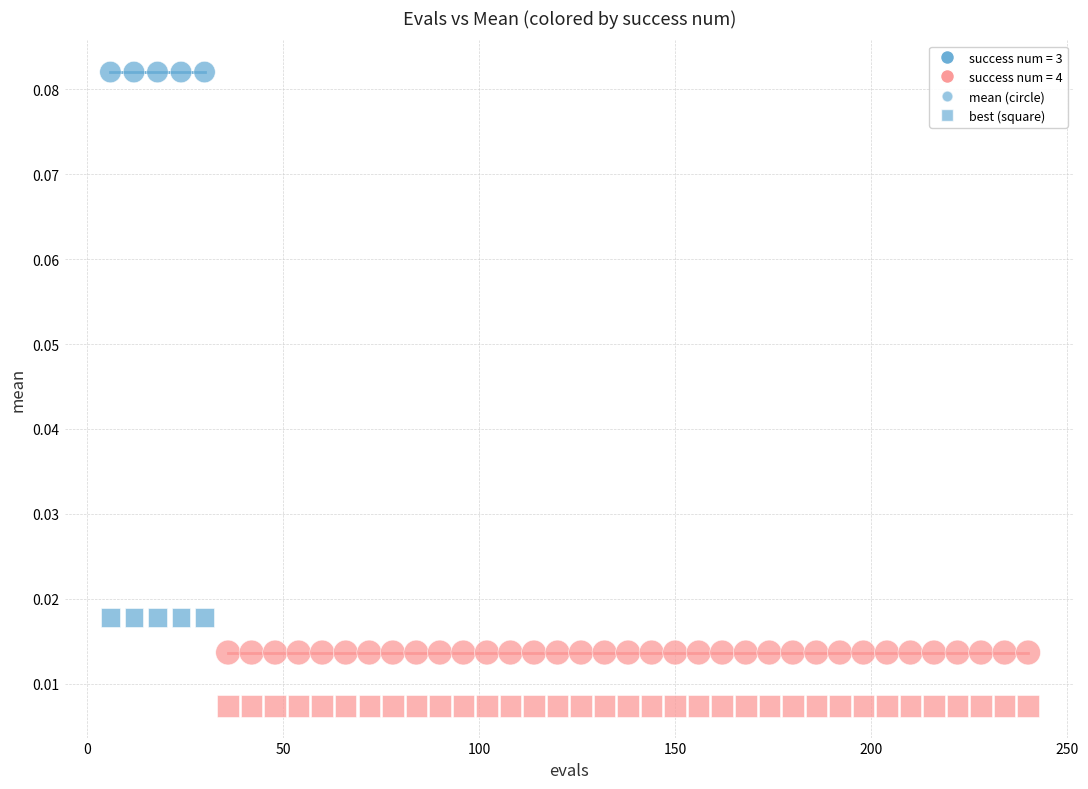

How many points are shown in the scatter plot?

80